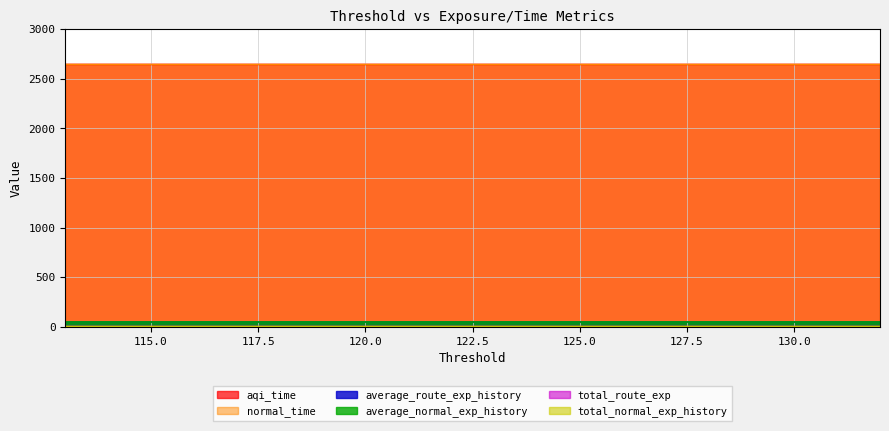

Is the value of average_route_exp_history at 116 greater than the value of normal_time at 127?

No